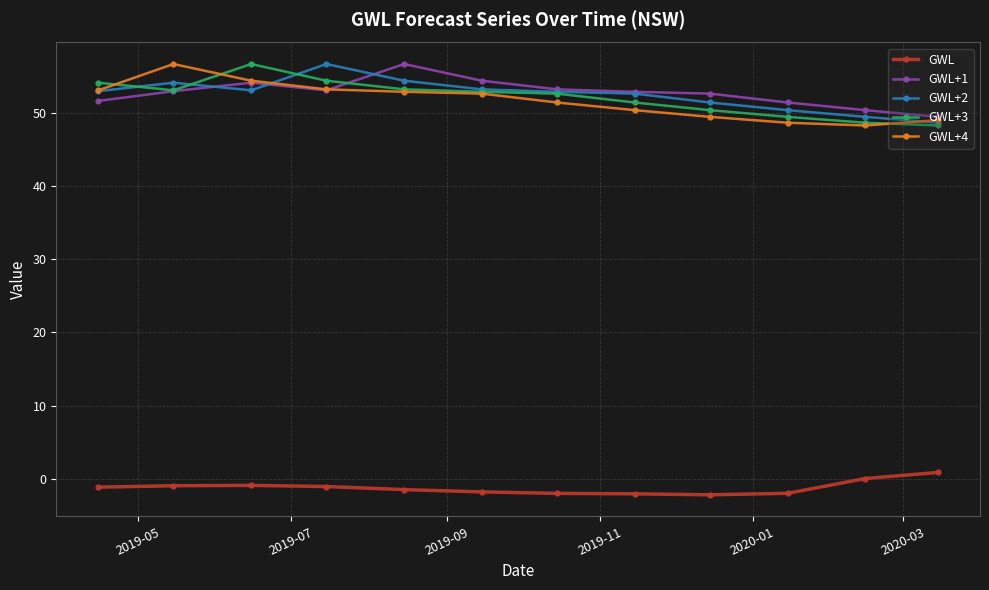

What are all the series names shown in the legend?

GWL, GWL+1, GWL+2, GWL+3, GWL+4